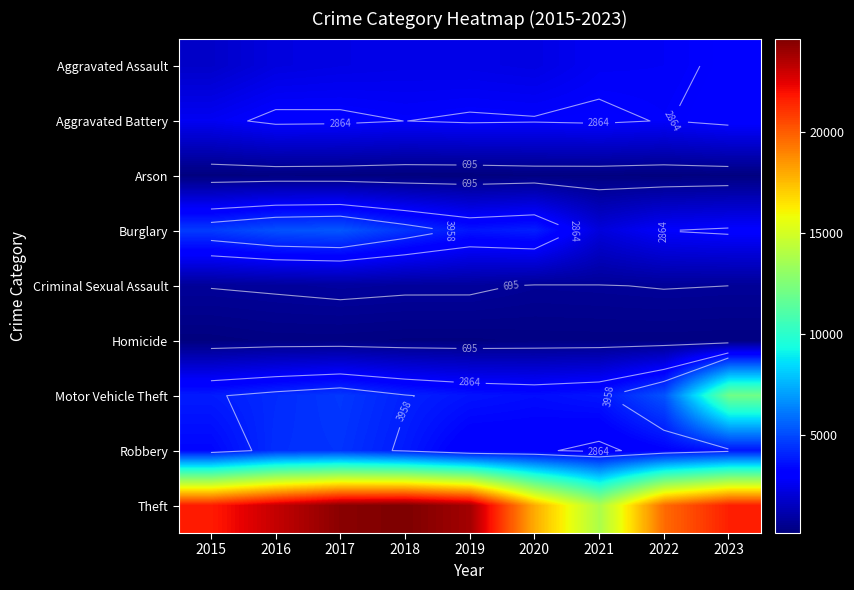

Between 2020 and 2022, which is larger?

2022